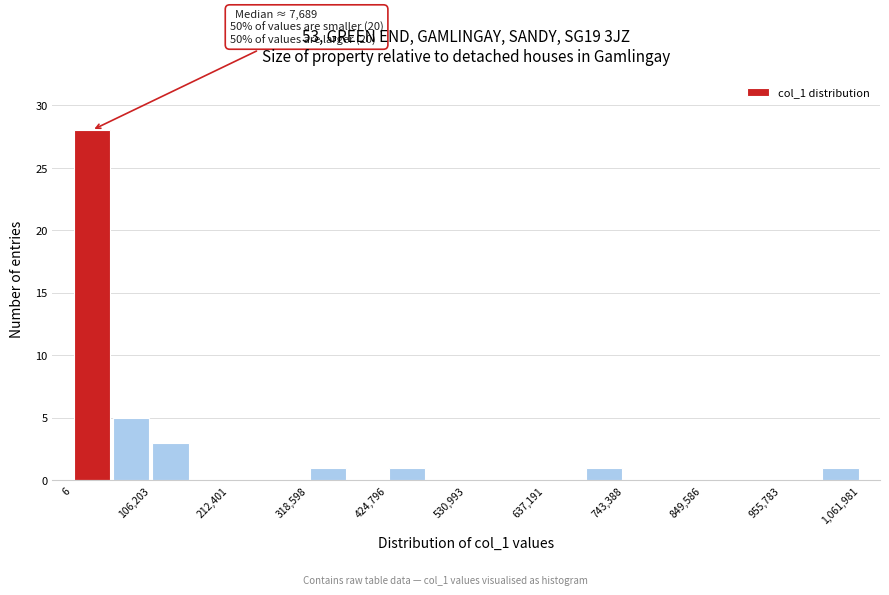

Read against the x-axis, roughly where is the centre of the tallest bar?

20000